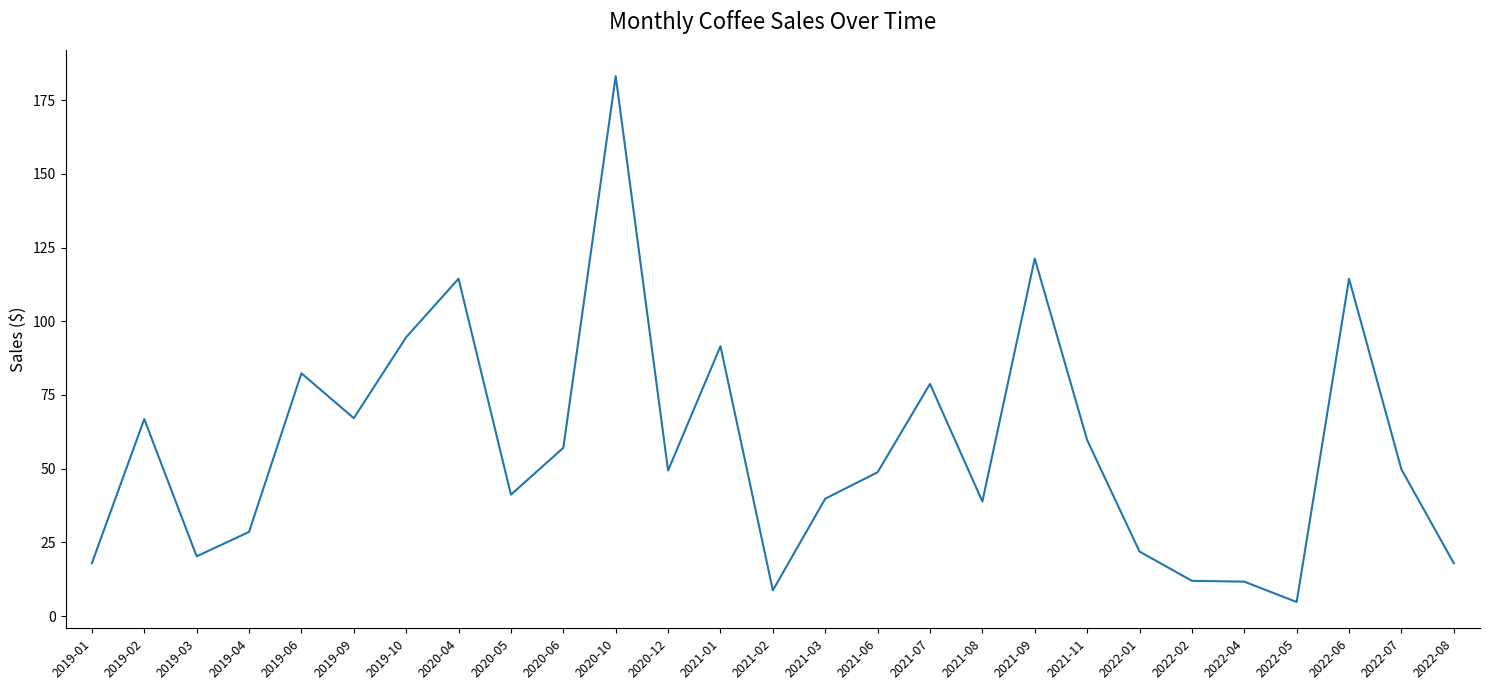

Is it true that the value at 2020-05 is 41.2?

True